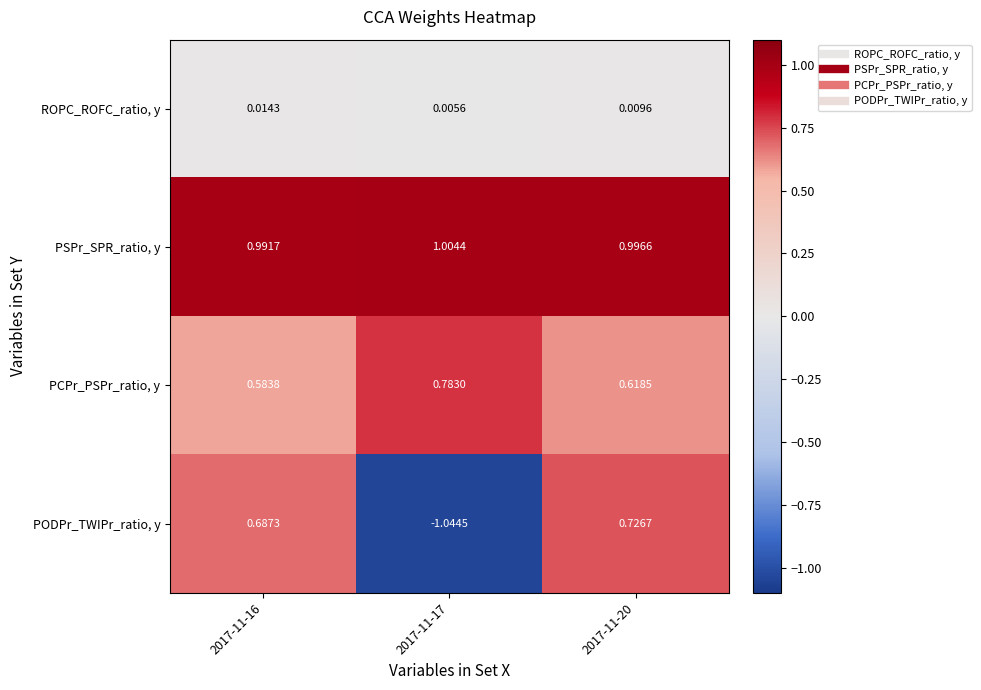

Which series has the largest total across all categories?

PSPr_SPR_ratio, y